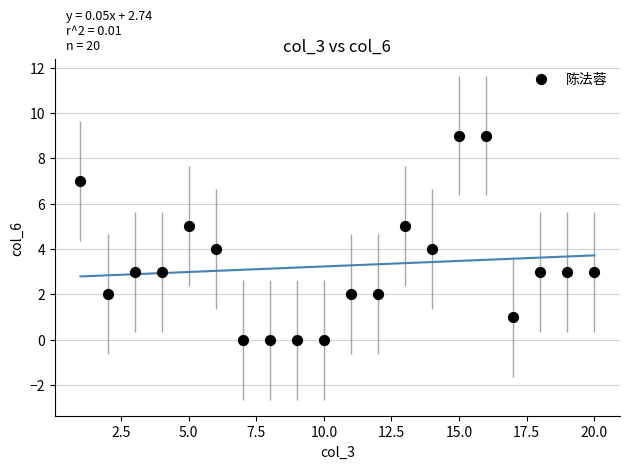

What is the range of Y values (max minus min)?

9